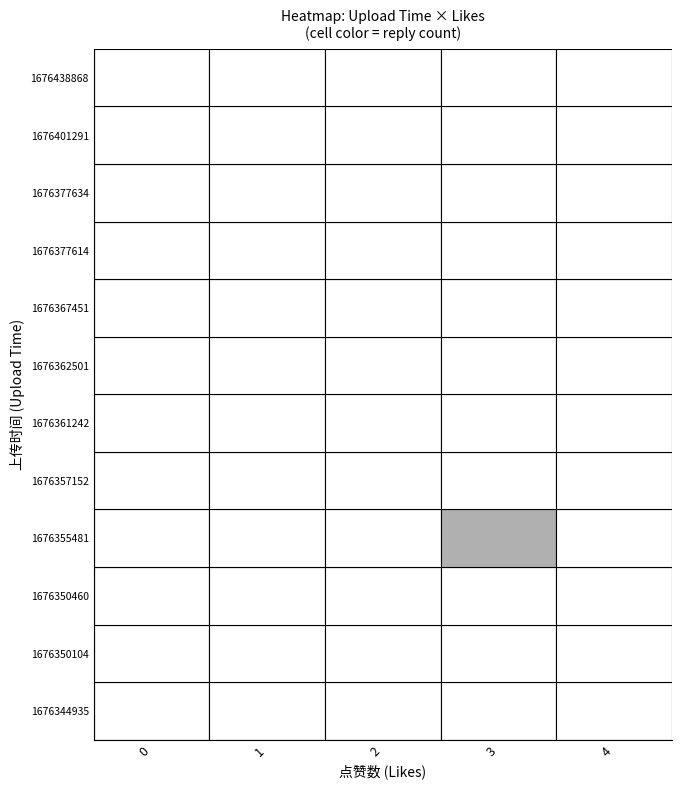

Is the value of 0_replies at 8 greater than the value of 1_reply at 0?

No